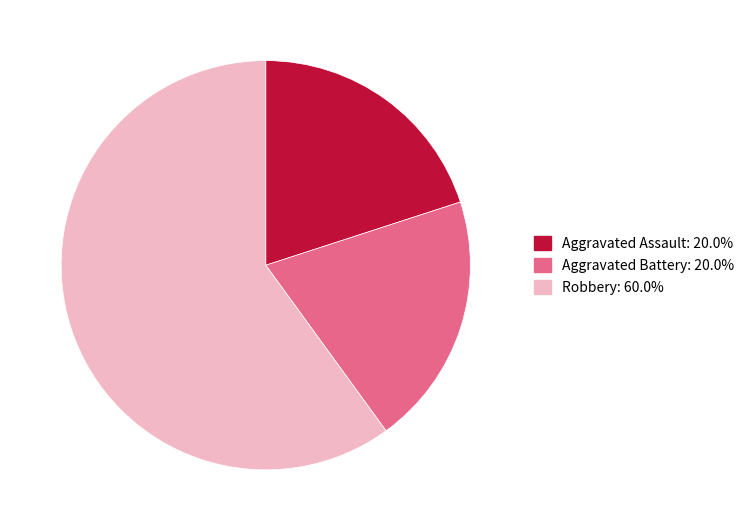

Count the number of slices in the pie.

3